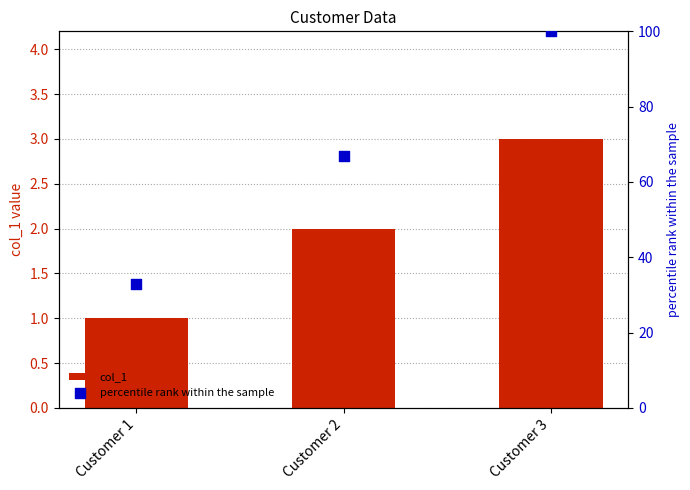

At how many categories does at least one series exceed 41?

2